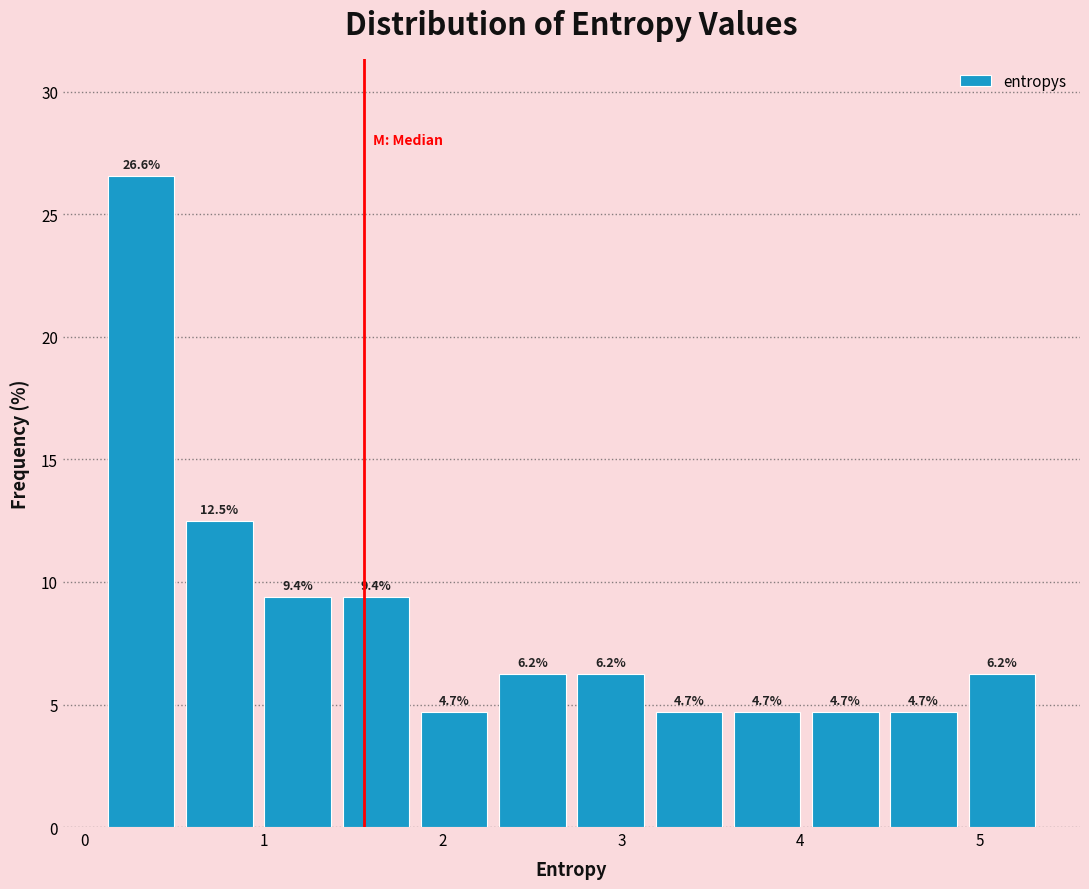

How tall is the bar that spans 1.4 to 1.8 on the x-axis? The bar edges are not printed on the chart, so give them approximately, as read against the axis.

9.4